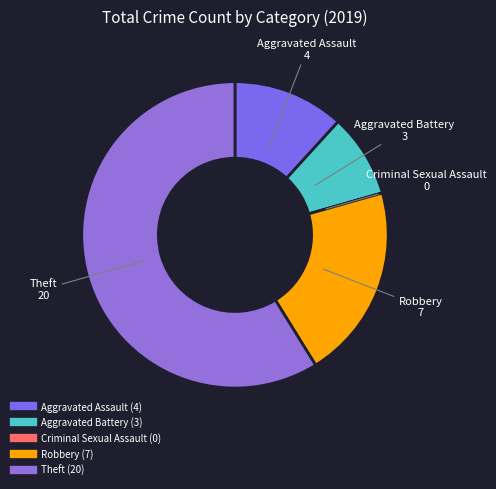

Do Aggravated Assault and Aggravated Battery together represent more than half of the pie?

No